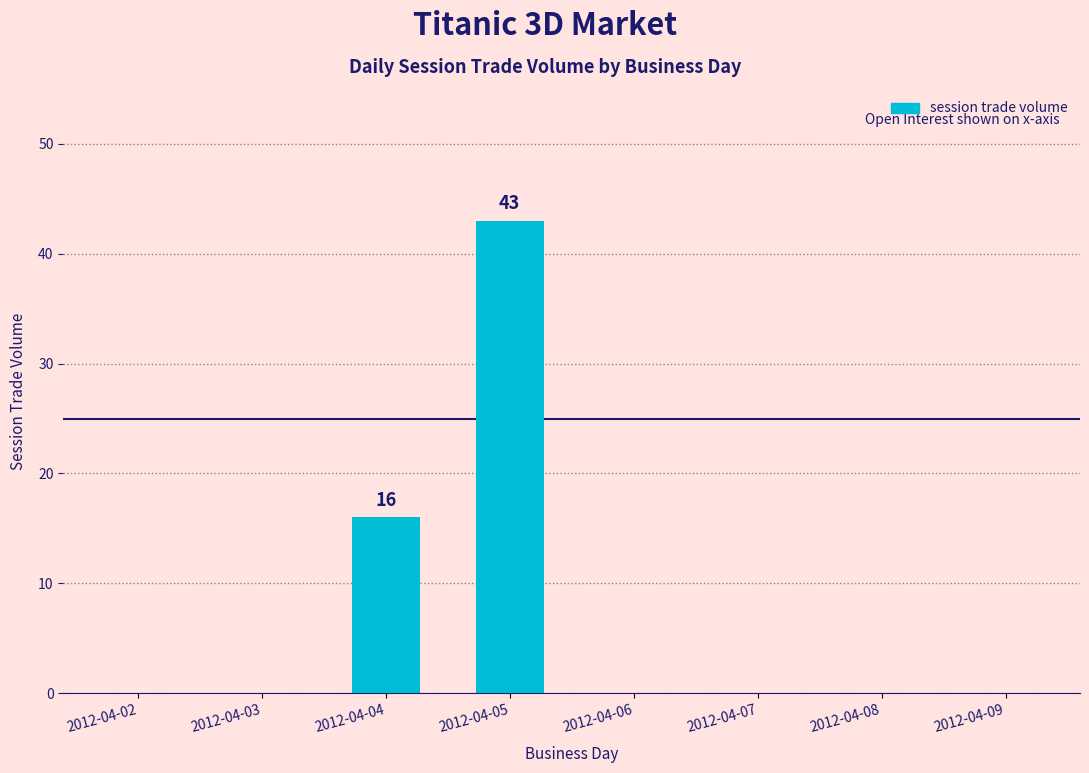

How many series are shown in this chart?

1